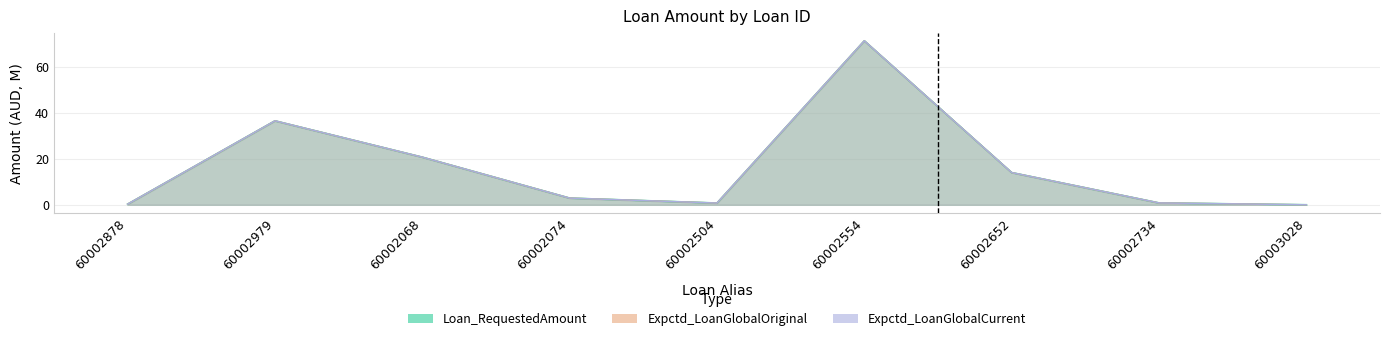

Is it true that Loan_RequestedAmount equals 0.8 at 60002504?

True